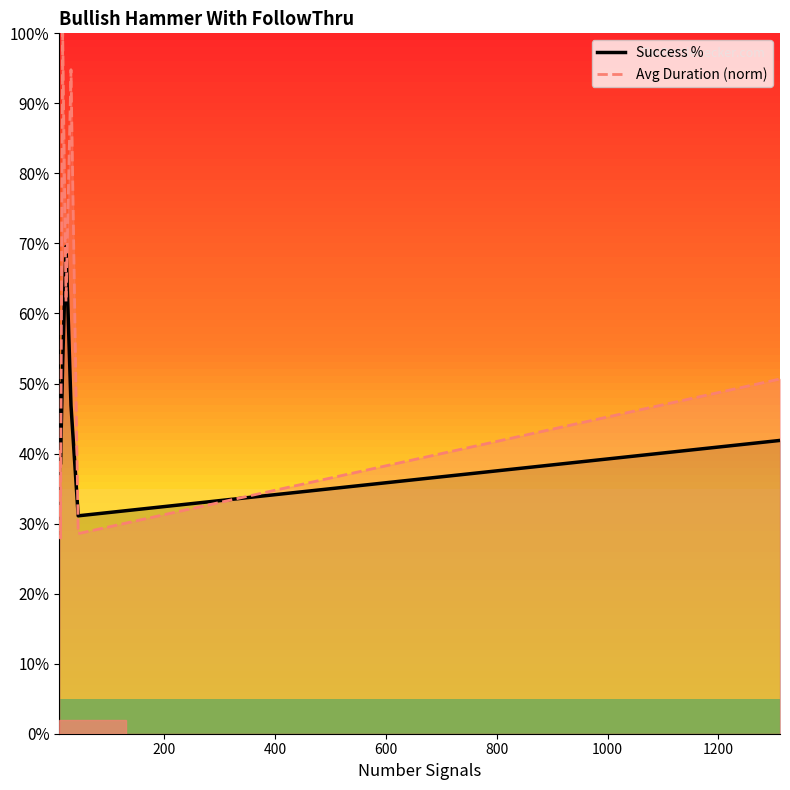

What is the highest value of the Success % series?

0.7